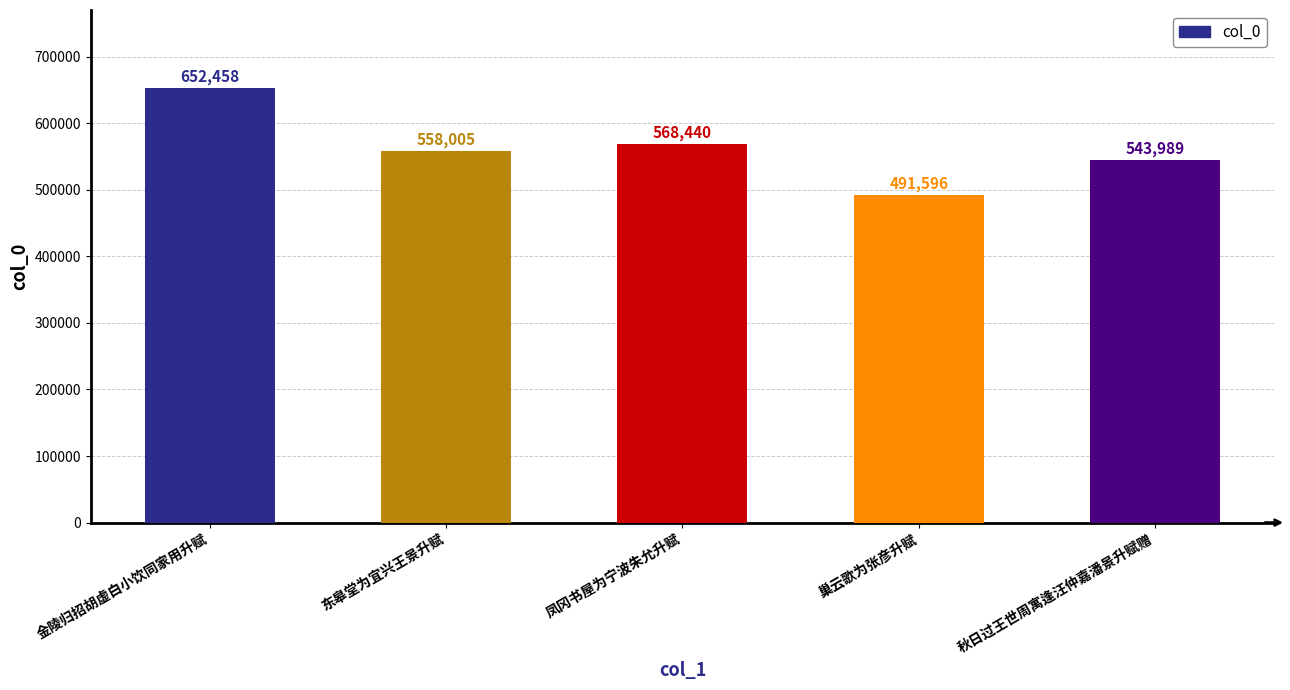

Between 巢云歌为张彦升赋 and 秋日过王世周寓逢汪仲嘉潘景升赋赠, which is larger?

秋日过王世周寓逢汪仲嘉潘景升赋赠